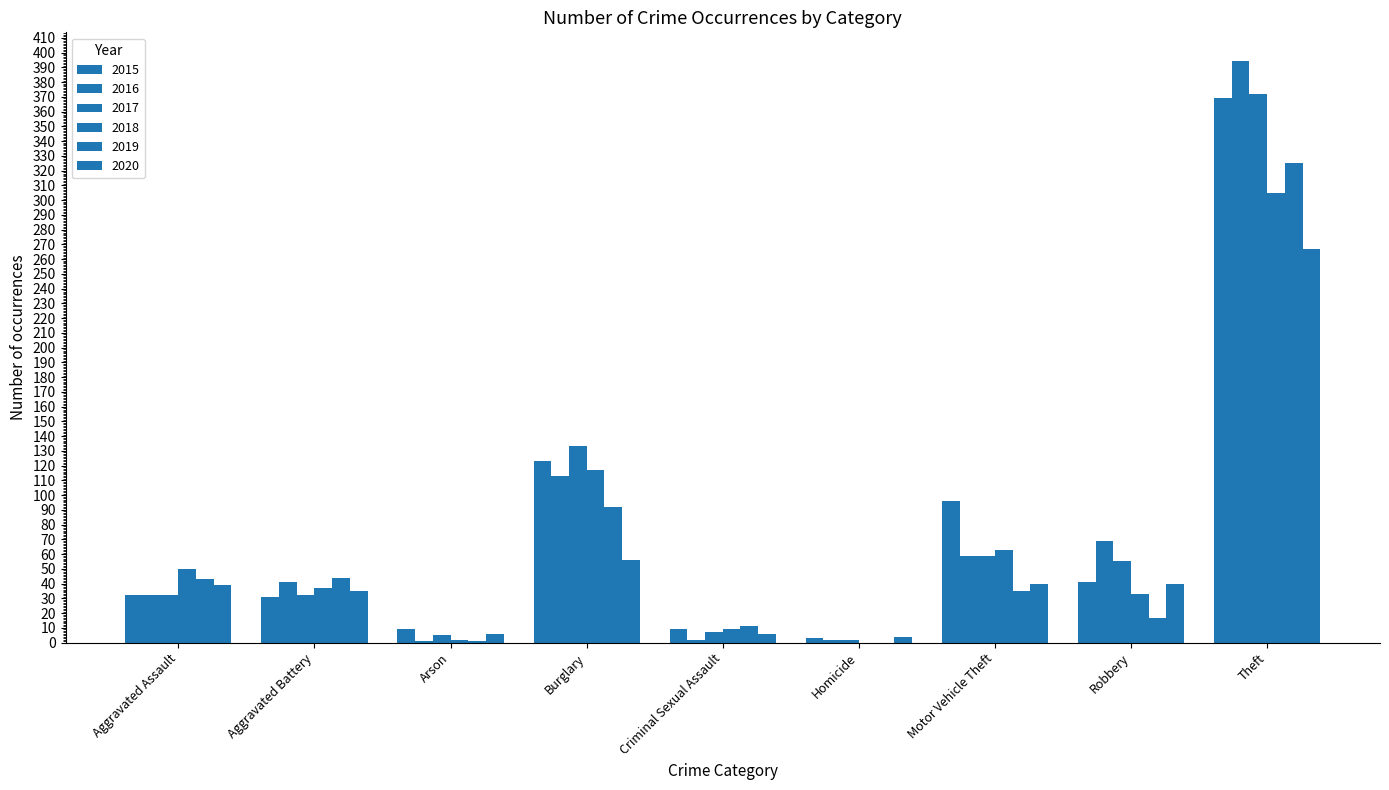

What is the value of the 2015 bar at the 9th from the left?

369